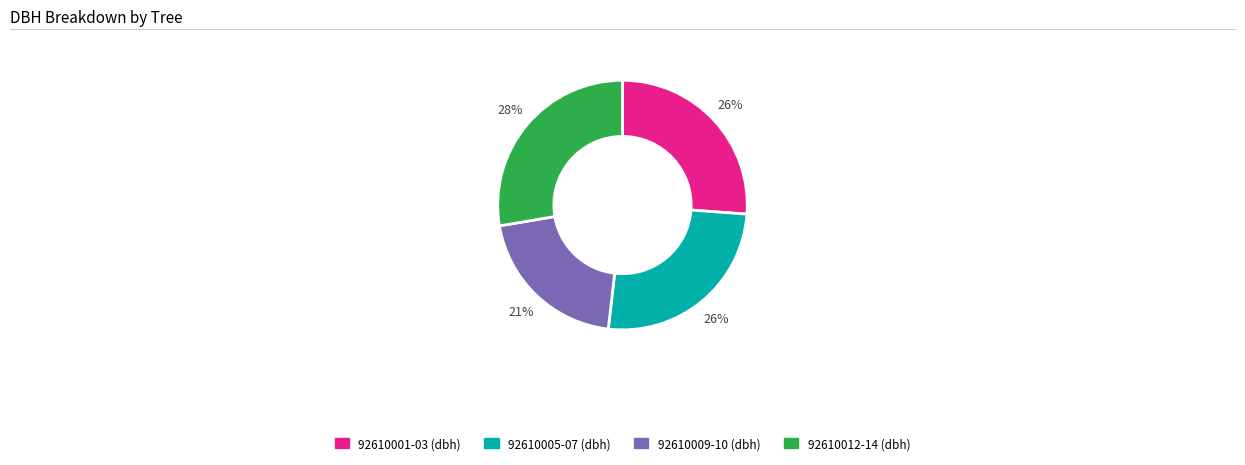

Is there a majority slice in this chart?

No